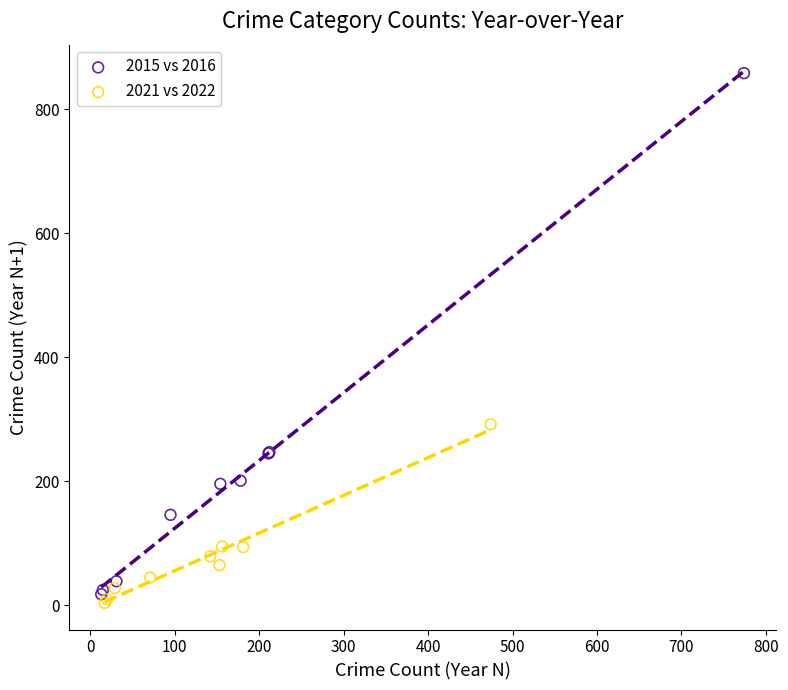

What are all the series names shown in the legend?

2015 vs 2016, 2021 vs 2022